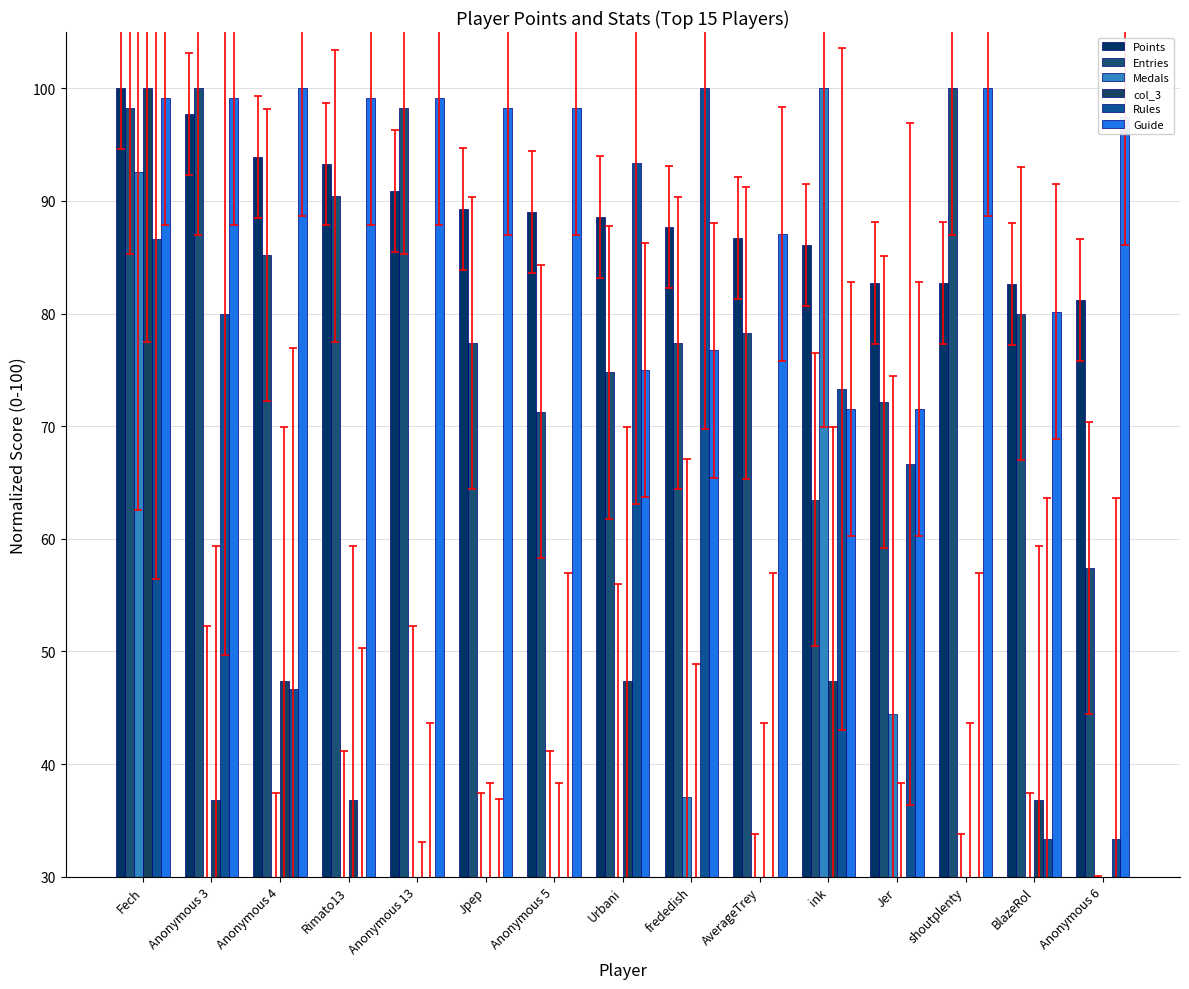

What is the difference between the col_3 values at AverageTrey and Fech?

78.9